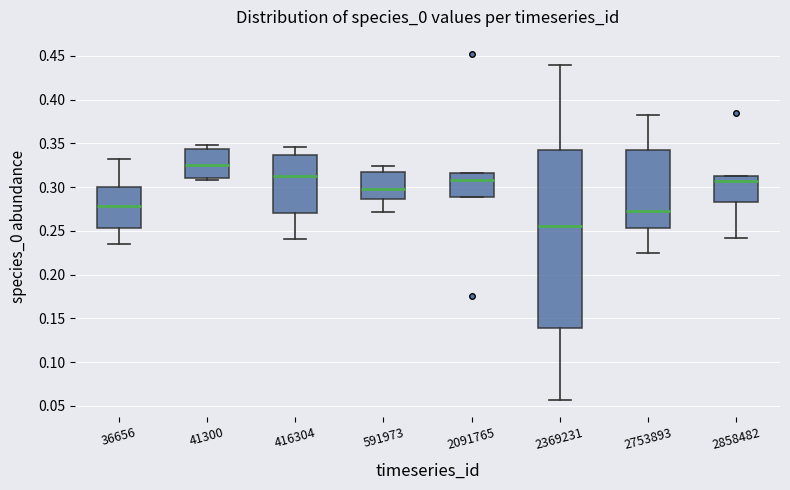

Reading left to right, read every box against the y-axis: the position of its median line, the range the box covers, and the ends of its whiskers. The values are not printed on the chart, so give them approximately, as read against the axis.

36656: median 0.280, box 0.255 to 0.300, whiskers 0.235 to 0.330
41300: median 0.325, box 0.310 to 0.345, whiskers 0.310 (just below the box's lower edge) to 0.350
416304: median 0.315, box 0.270 to 0.335, whiskers 0.240 to 0.345
591973: median 0.300, box 0.285 to 0.315, whiskers 0.270 to 0.325
2091765: median 0.310, box 0.290 to 0.315, whiskers 0.290 to 0.315
2369231: median 0.255, box 0.140 to 0.340, whiskers 0.055 to 0.440
2753893: median 0.275, box 0.255 to 0.340, whiskers 0.225 to 0.380
2858482: median 0.305, box 0.285 to 0.310, whiskers 0.240 to 0.310